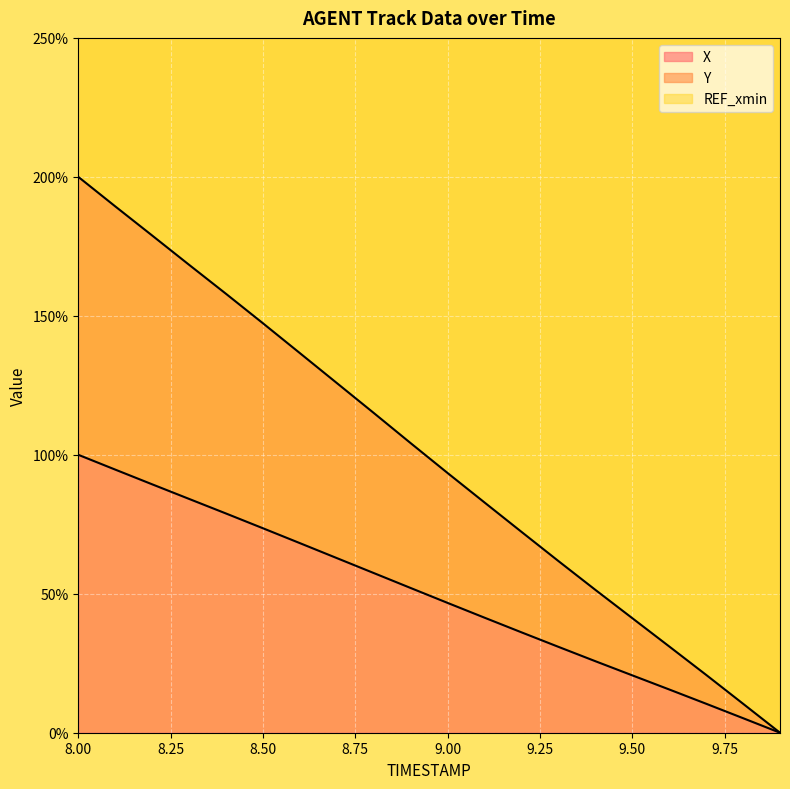

At which label does X reach its peak?

8.00